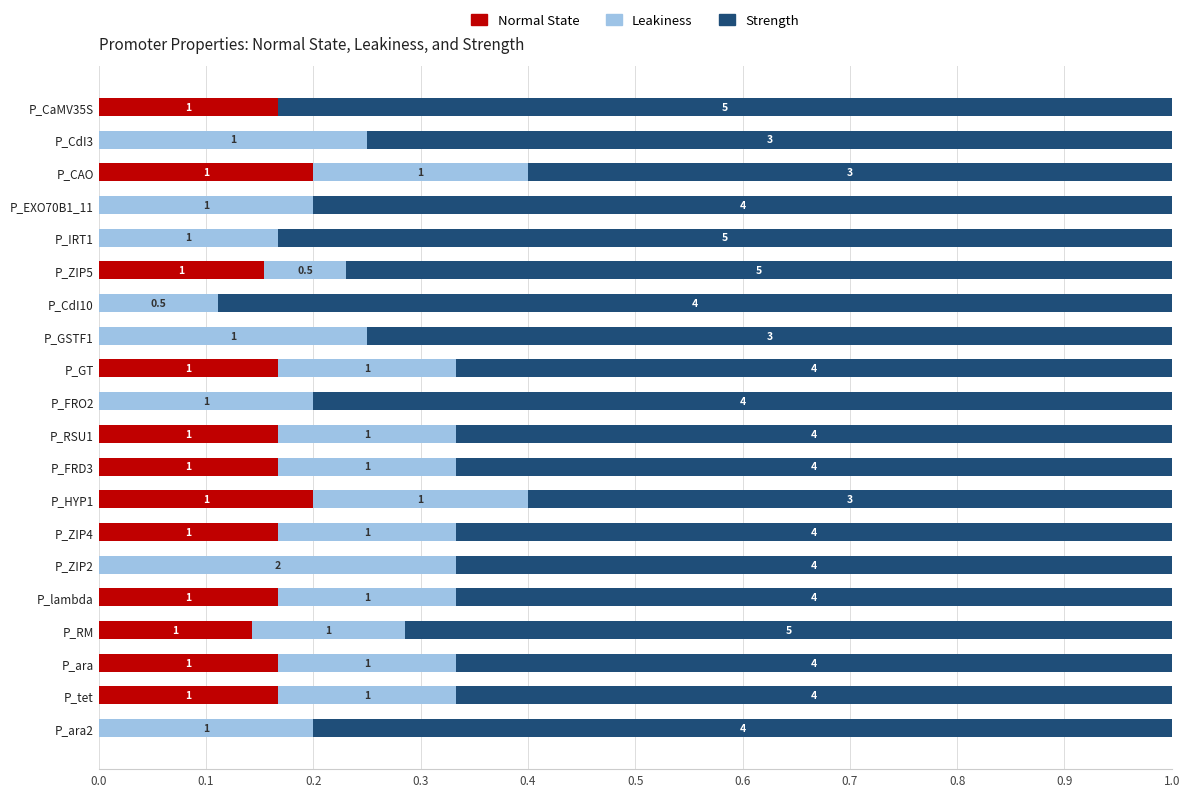

What are all the series names shown in the legend?

Normal State, Leakiness, Strength